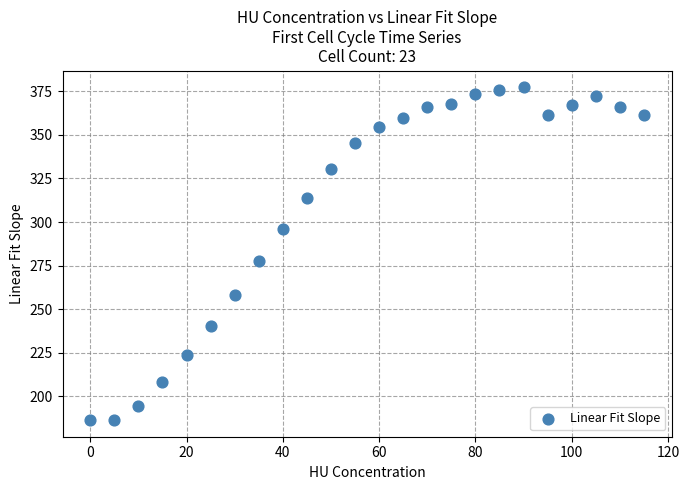

What is the range of Y values (max minus min)?

190.9